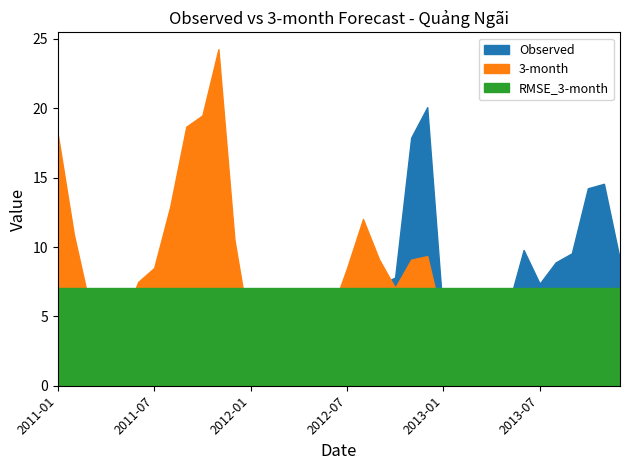

Which series has the largest range (max minus min)?

3-month